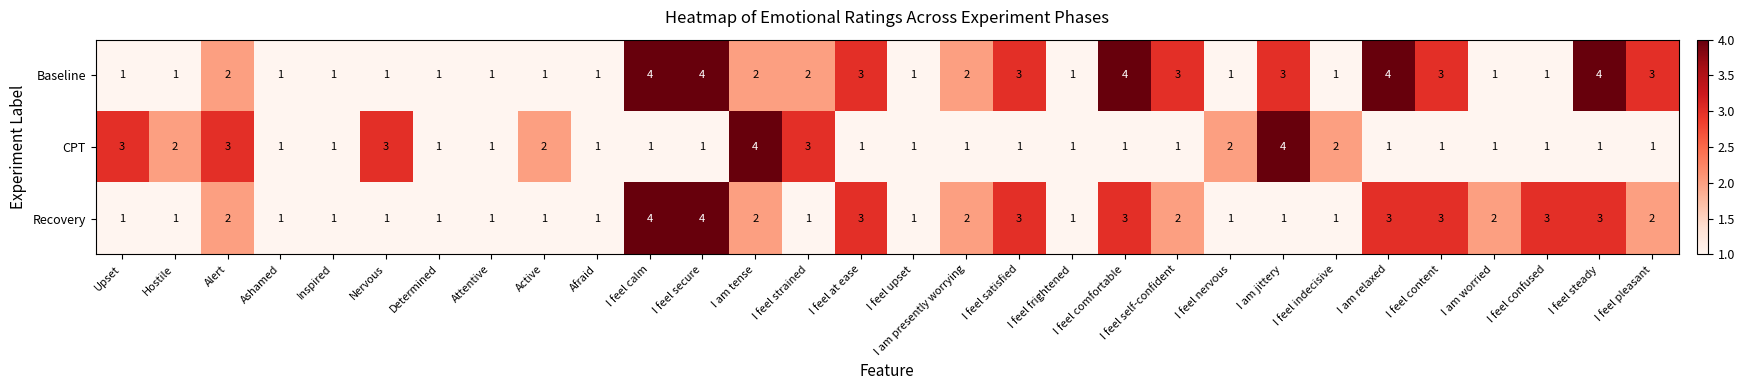

How many distinct data groups are displayed?

3